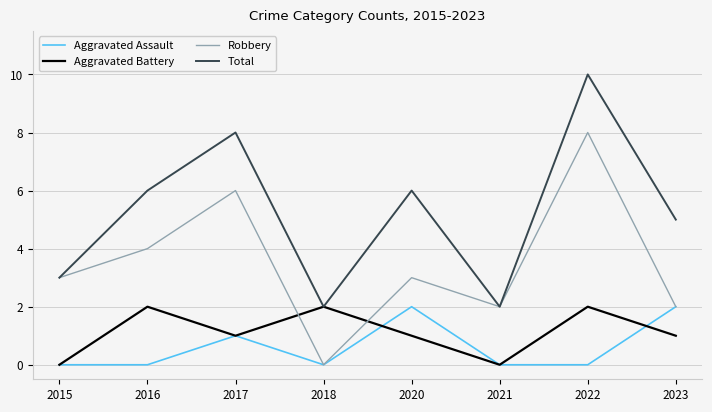

True or false: Total and Aggravated Assault intersect in this chart.

False